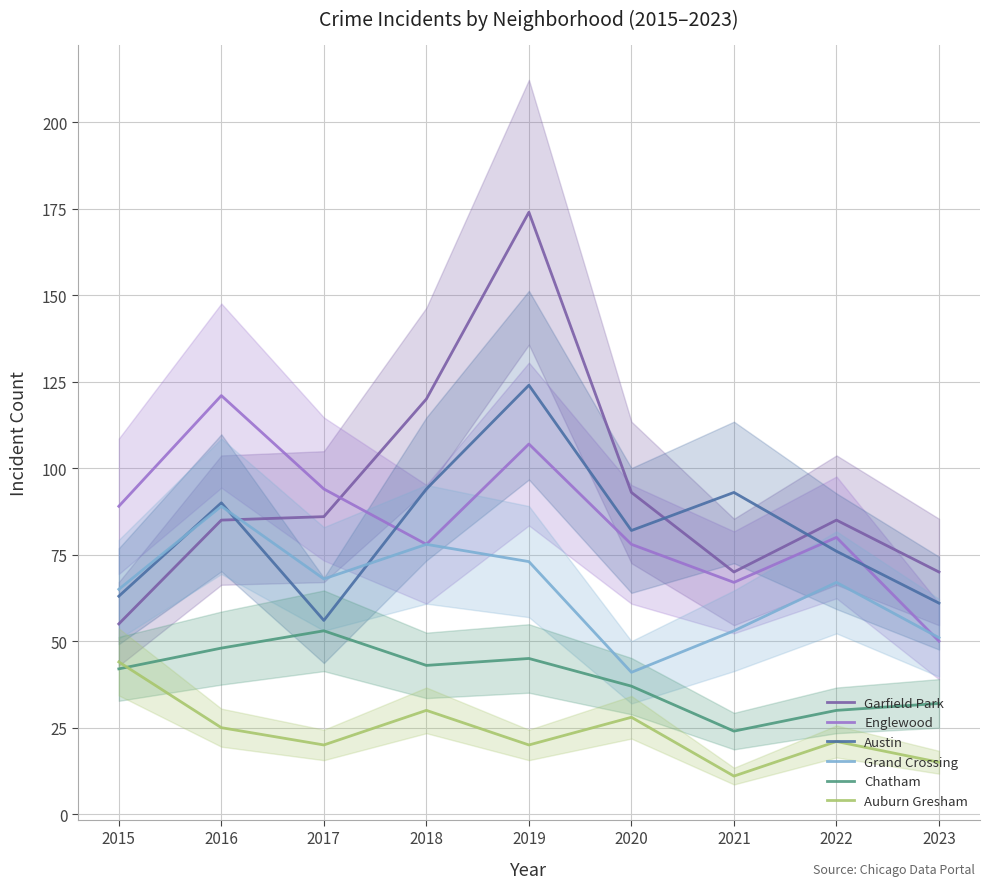

How many interior local peaks does the Austin series have?

3